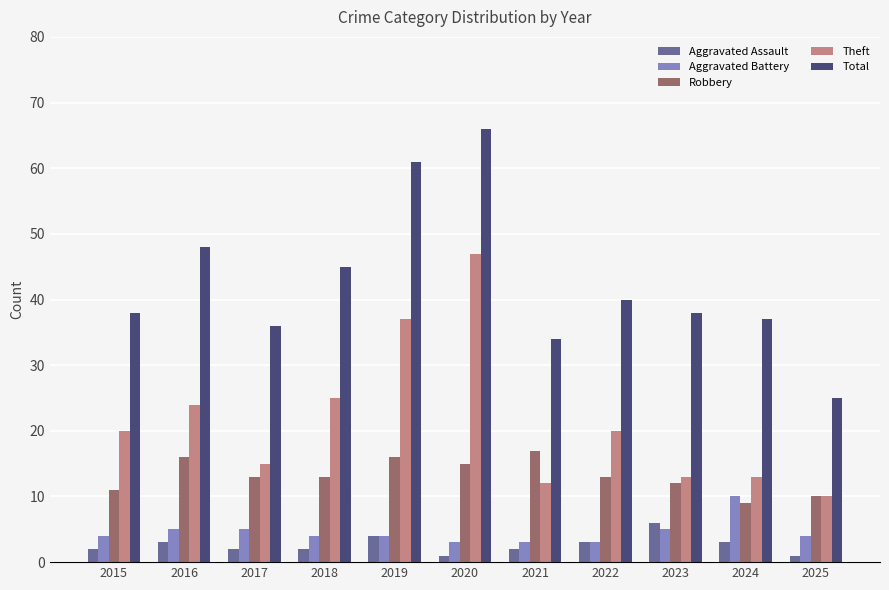

Which series has the widest spread of values?

Total